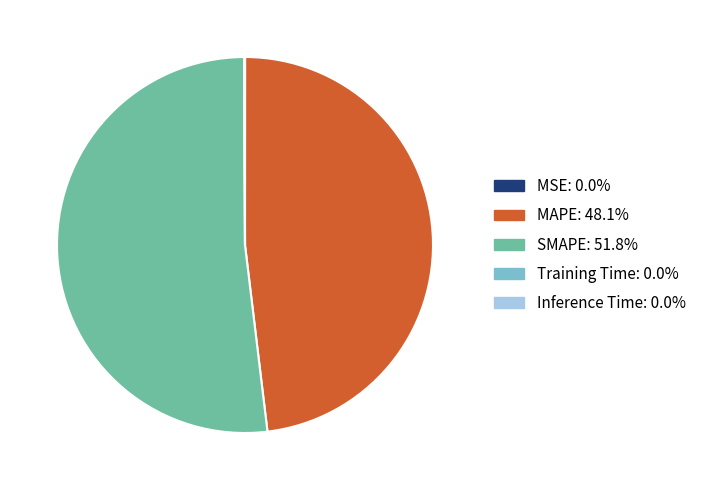

Is there a majority slice in this chart?

Yes